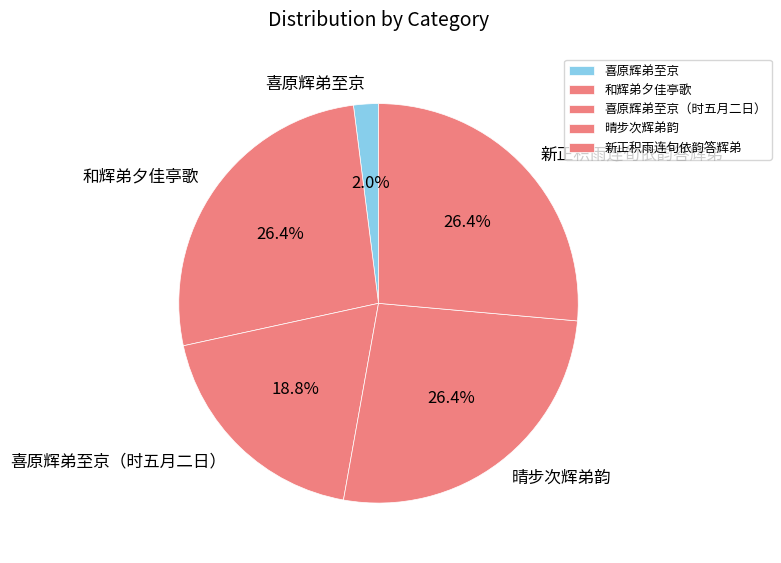

What is the smallest slice in the pie chart?

喜原辉弟至京